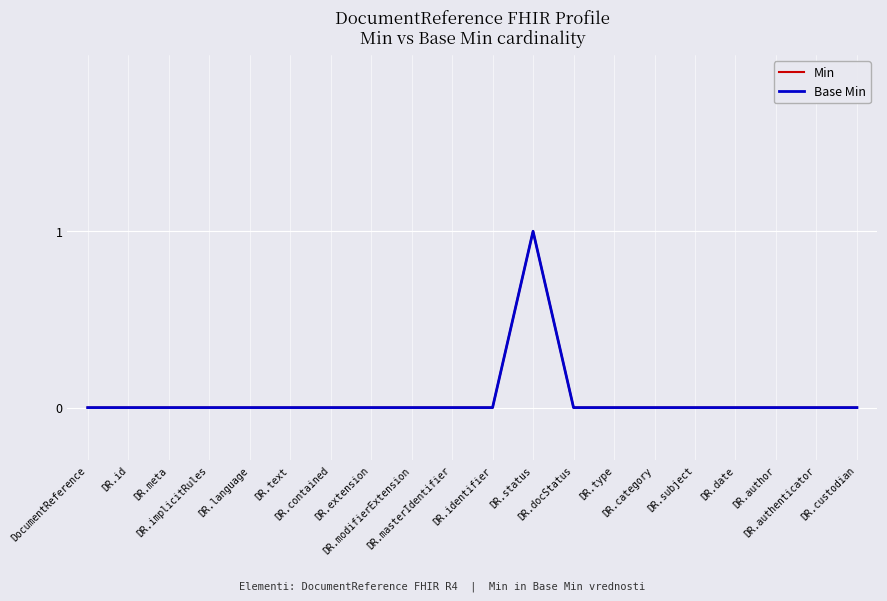

True or false: Base Min and Min intersect in this chart.

False